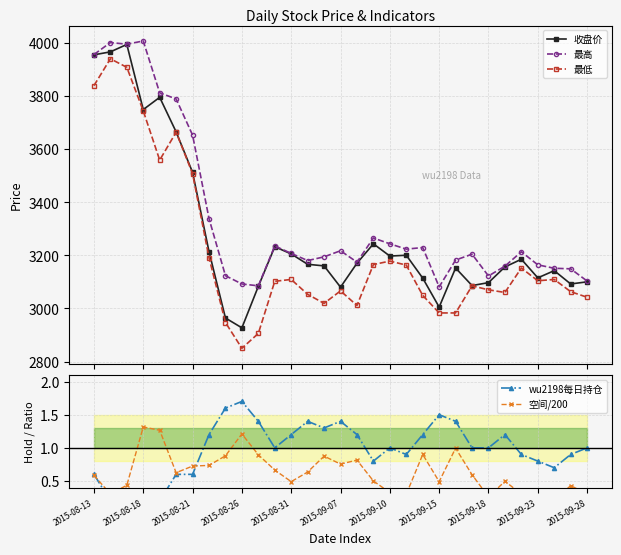

True or false: 收盘价 has more than 1 points higher than both neighbors.

True